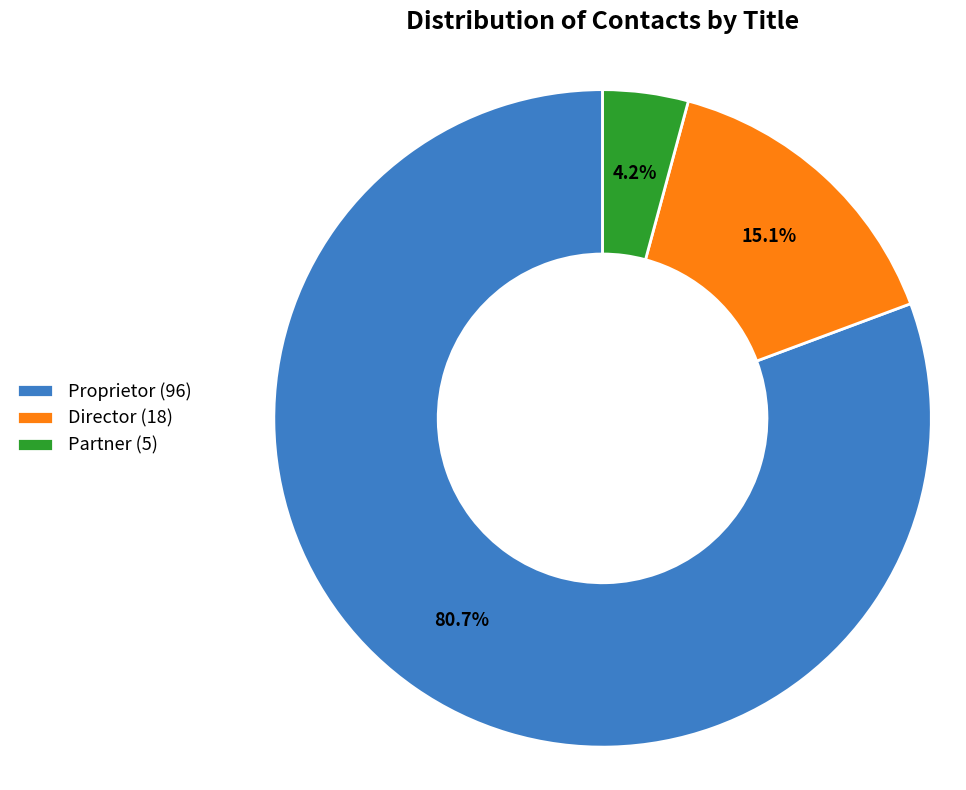

Which category accounts for the majority?

Proprietor